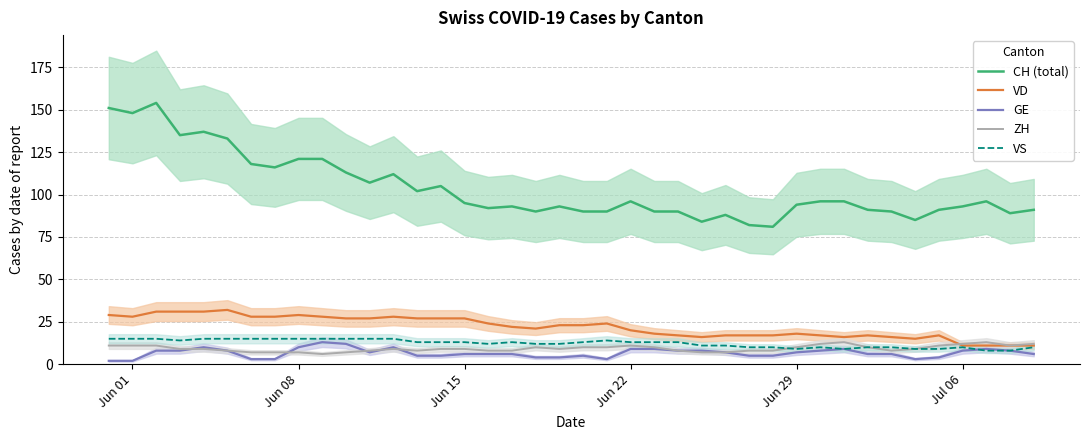

What is the maximum value for GE?

13